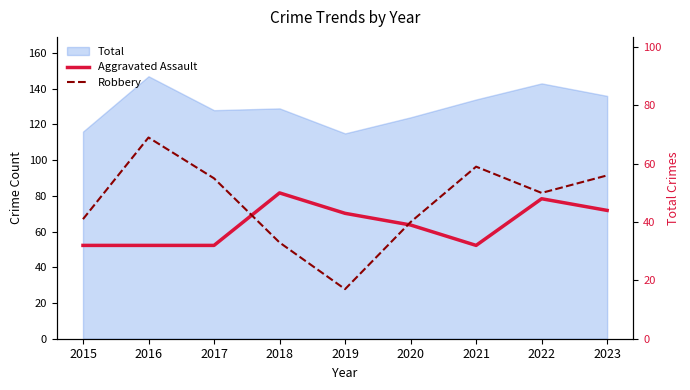

At which category does Robbery reach its first local valley?

2019